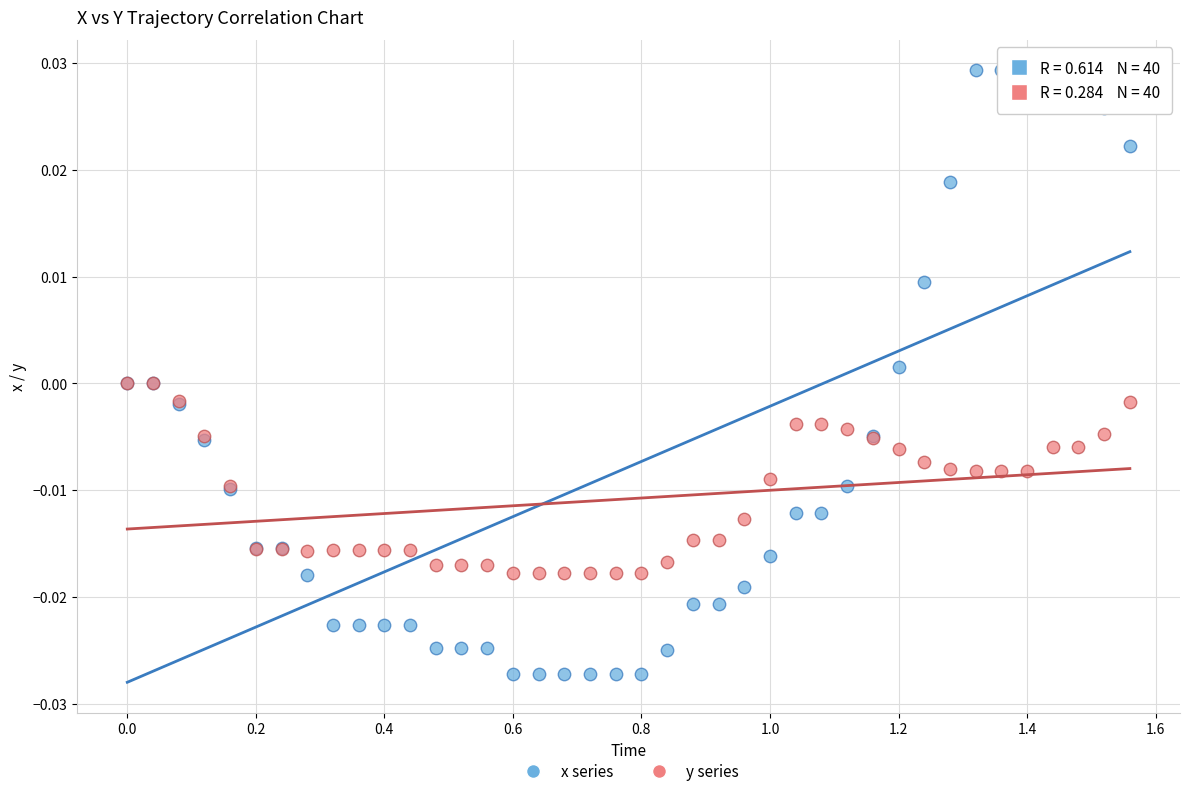

Which series has the widest spread of Y values?

x series